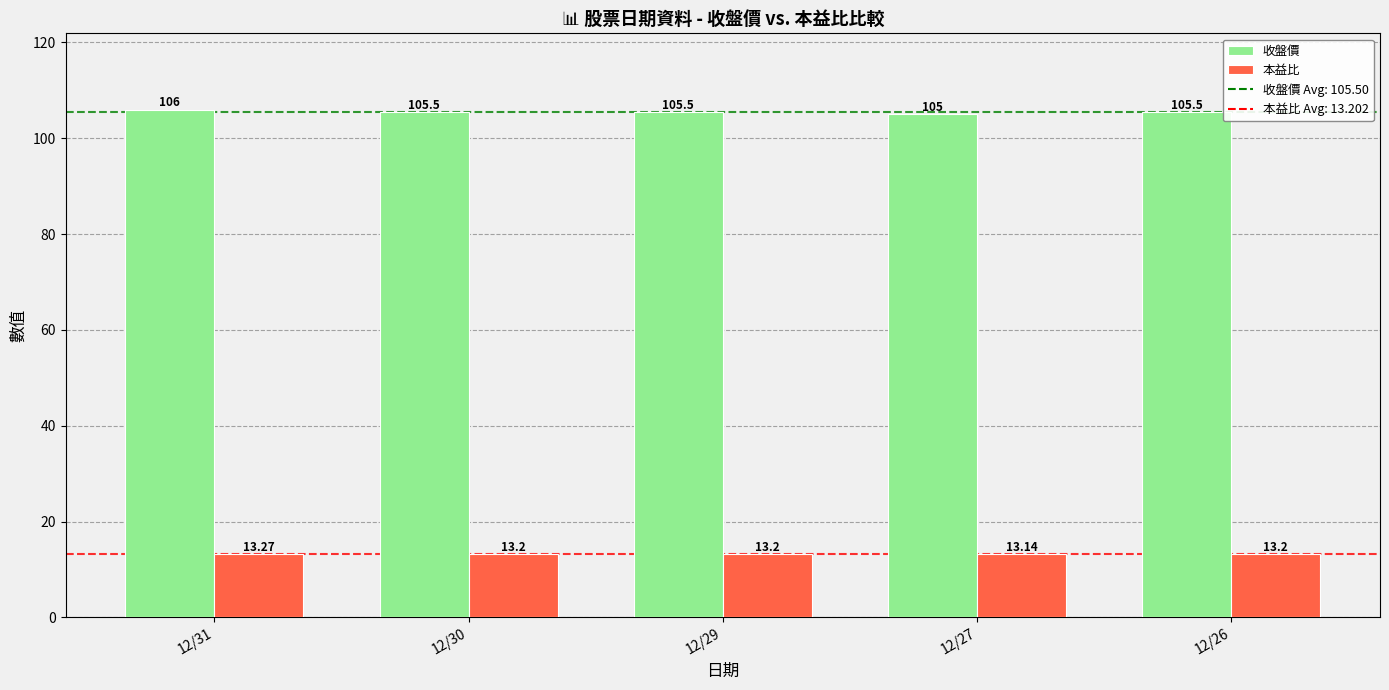

Between 12/31 and 12/30, which series saw the biggest shift?

收盤價